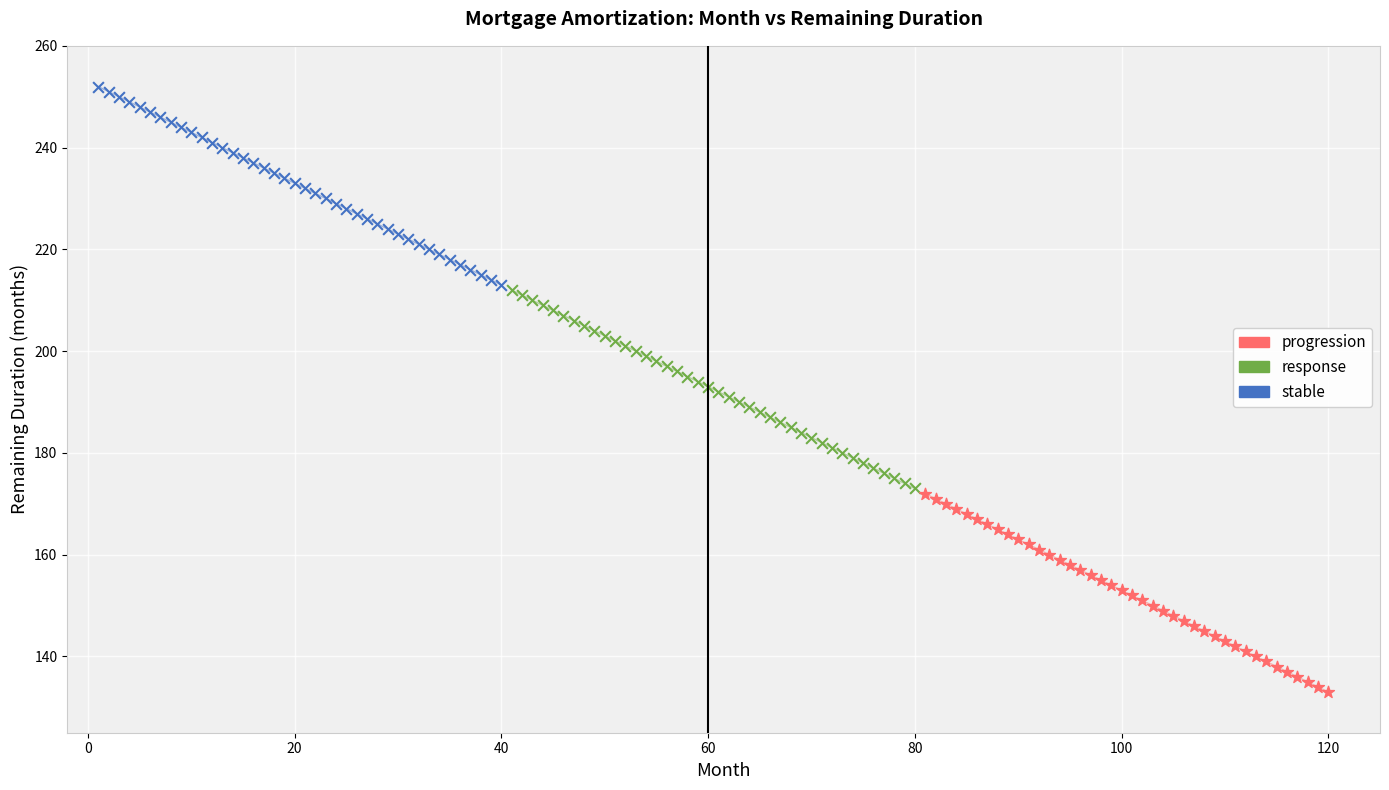

Which series contains the lowest Y value?

progression